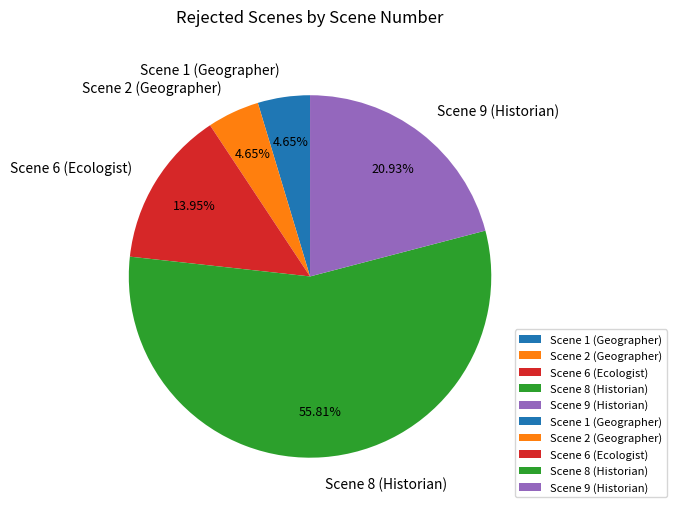

To the nearest percent, what is the combined percentage of Scene 6 (Ecologist) and Scene 2 (Geographer)?

19%